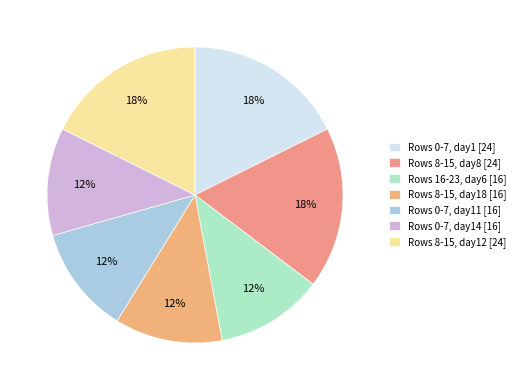

Count the number of slices in the pie.

7